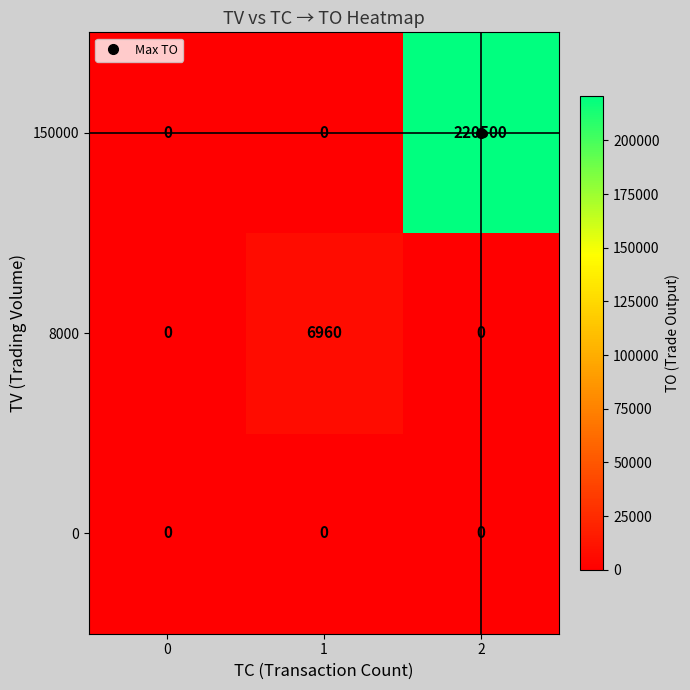

What is the maximum value shown in the chart?

220500